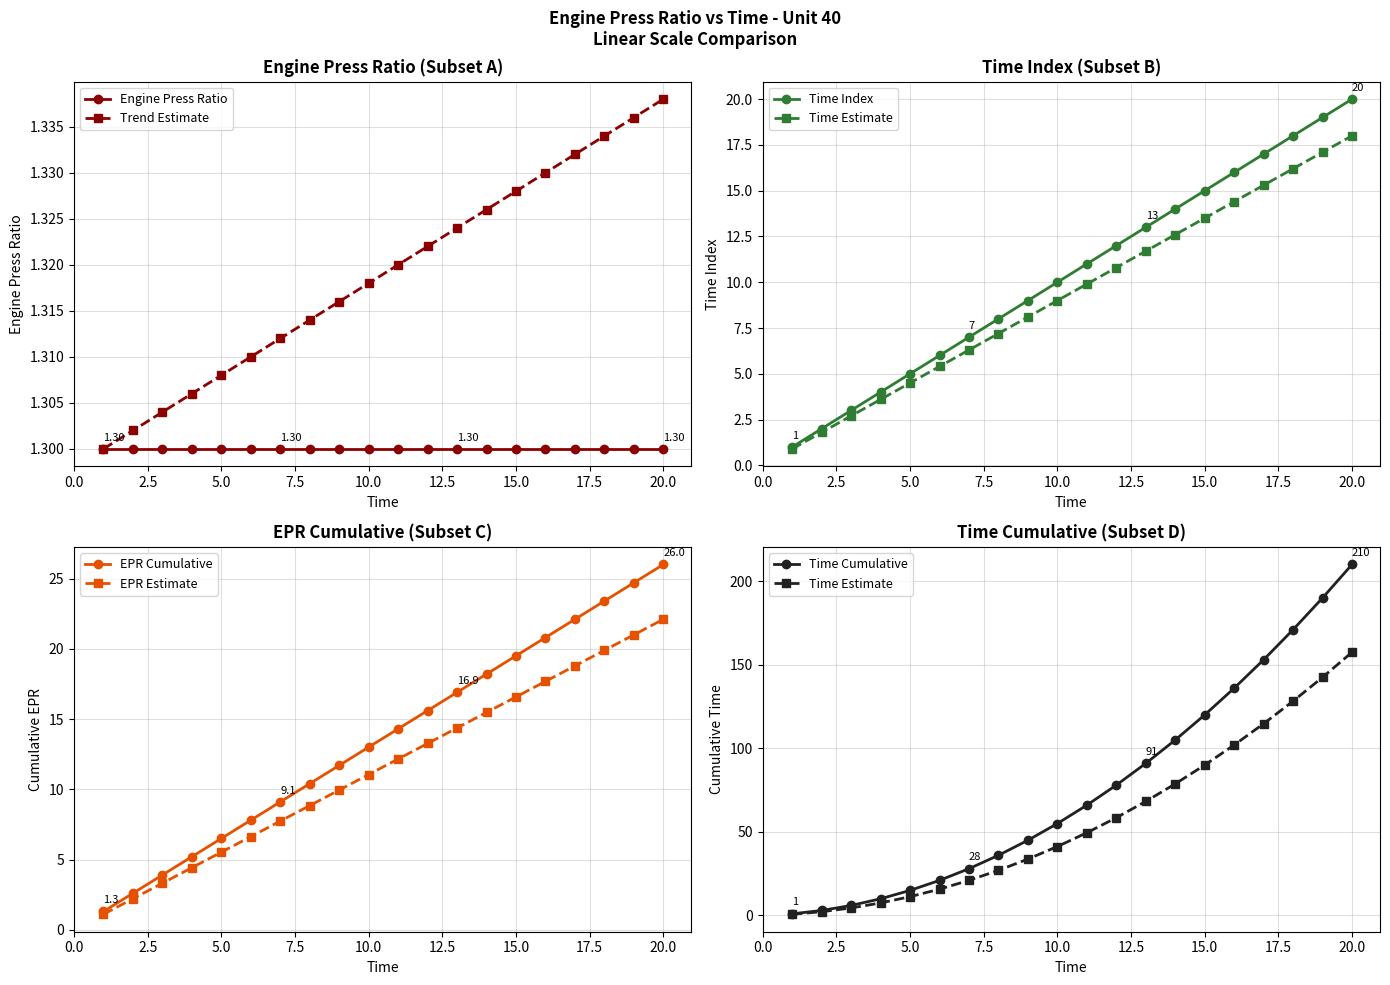

True or false: Trend Estimate has more than 1 interior local peaks.

False